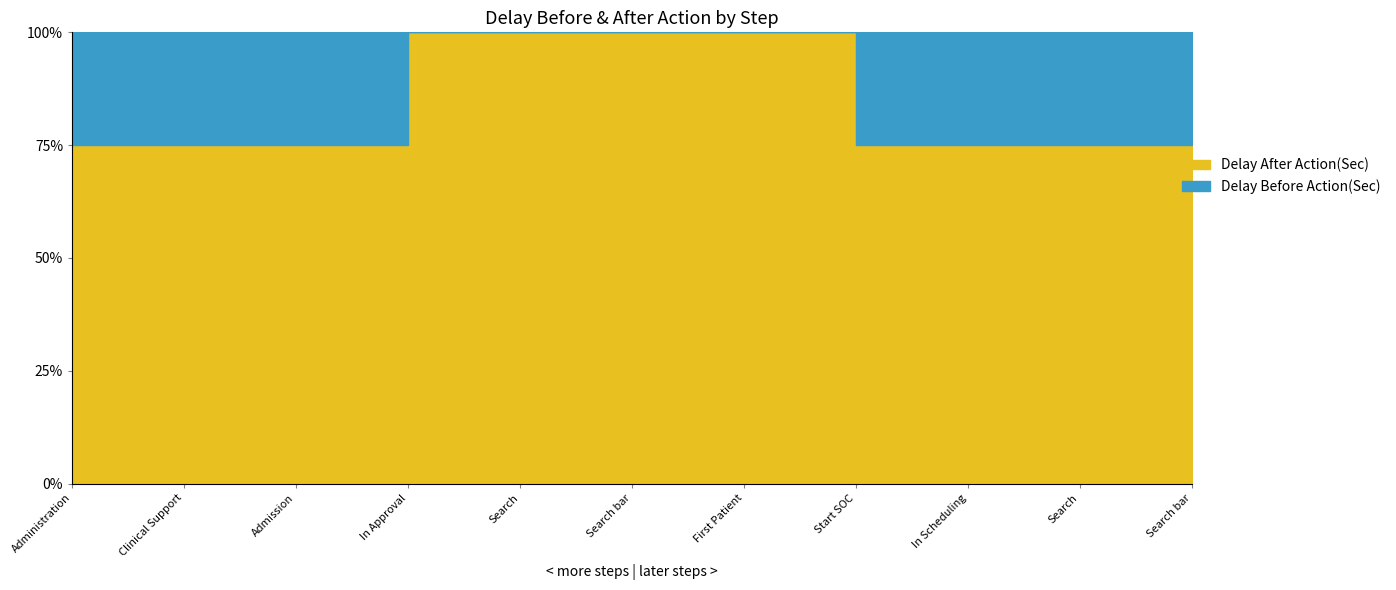

Rank the series by their maximum value, from lowest to highest.

Delay Before Action(Sec), Delay After Action(Sec)